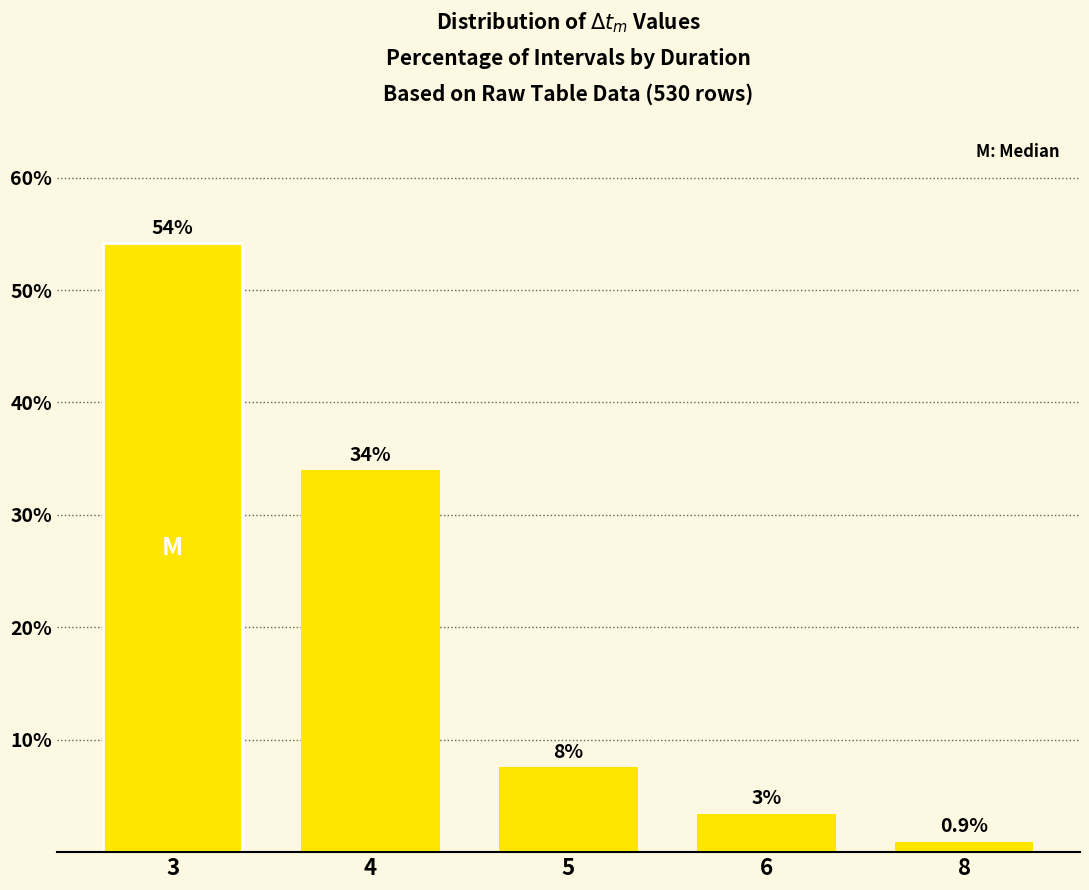

Does the chart contain any negative values?

No